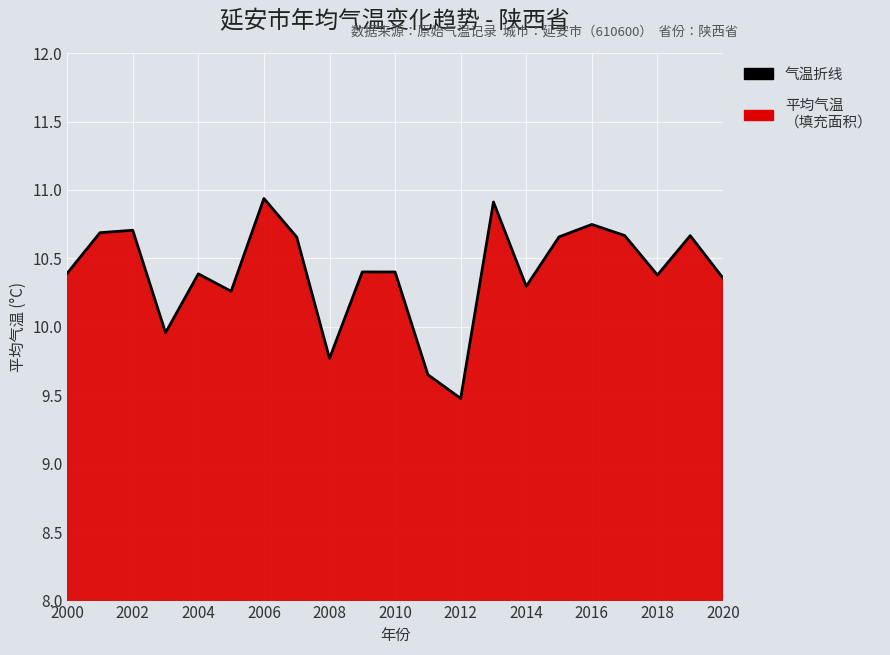

Where does the data first go above 10?

2000